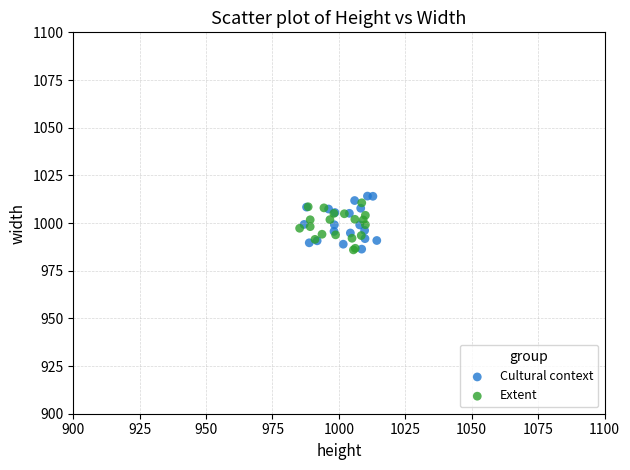

Which series contains the highest Y value?

Cultural context